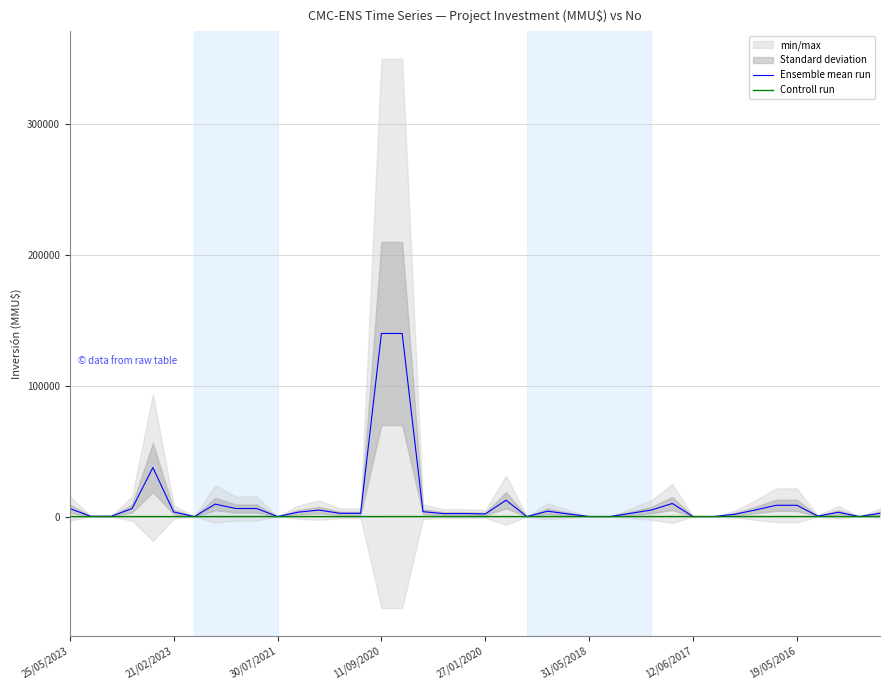

What is the minimum value for Ensemble mean run?

8.5